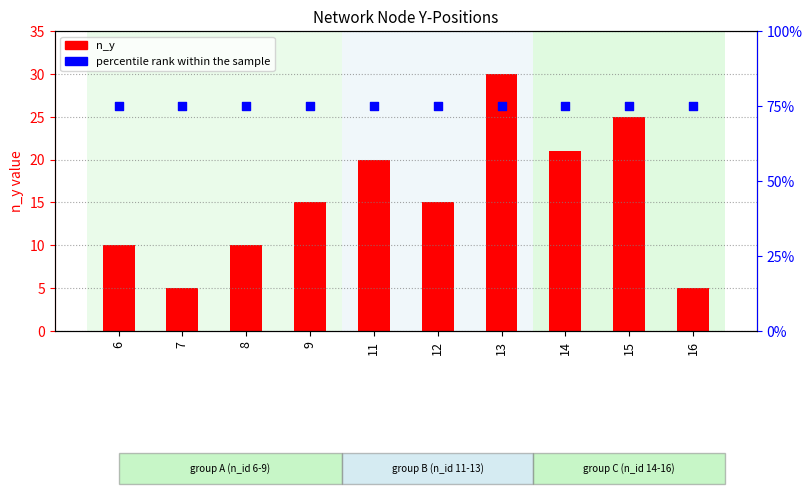

Which series reaches the maximum Y coordinate?

n_y